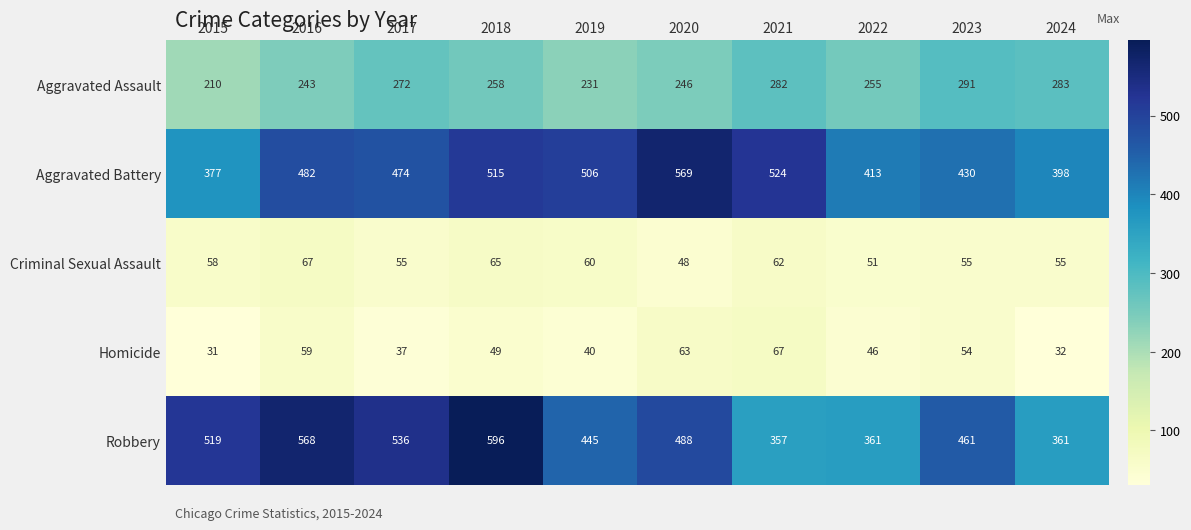

At which category does the chart reach its minimum across all series?

2015